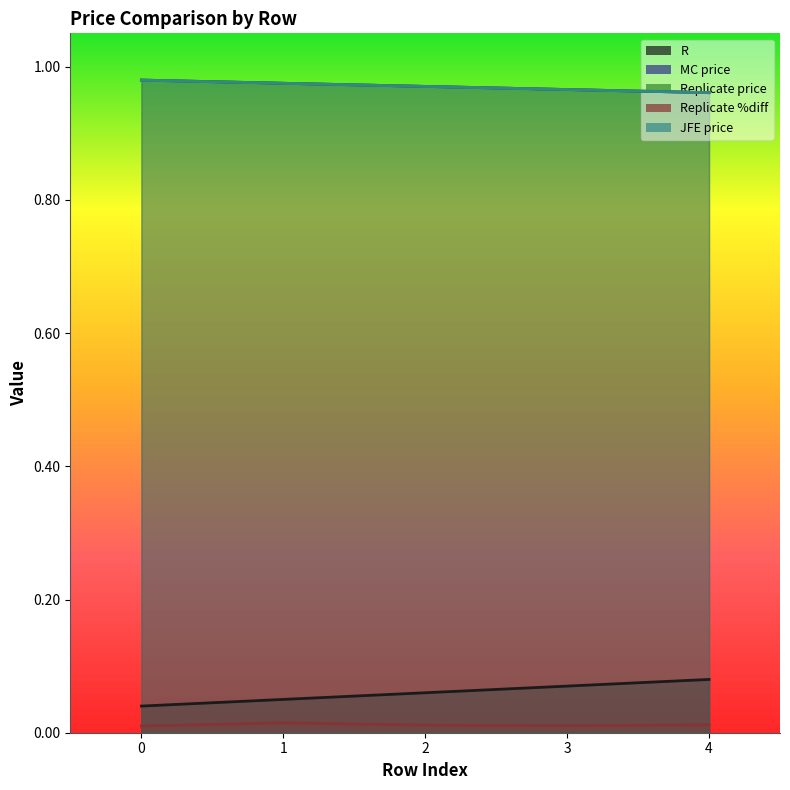

True or false: MC price and Replicate %diff intersect in this chart.

False